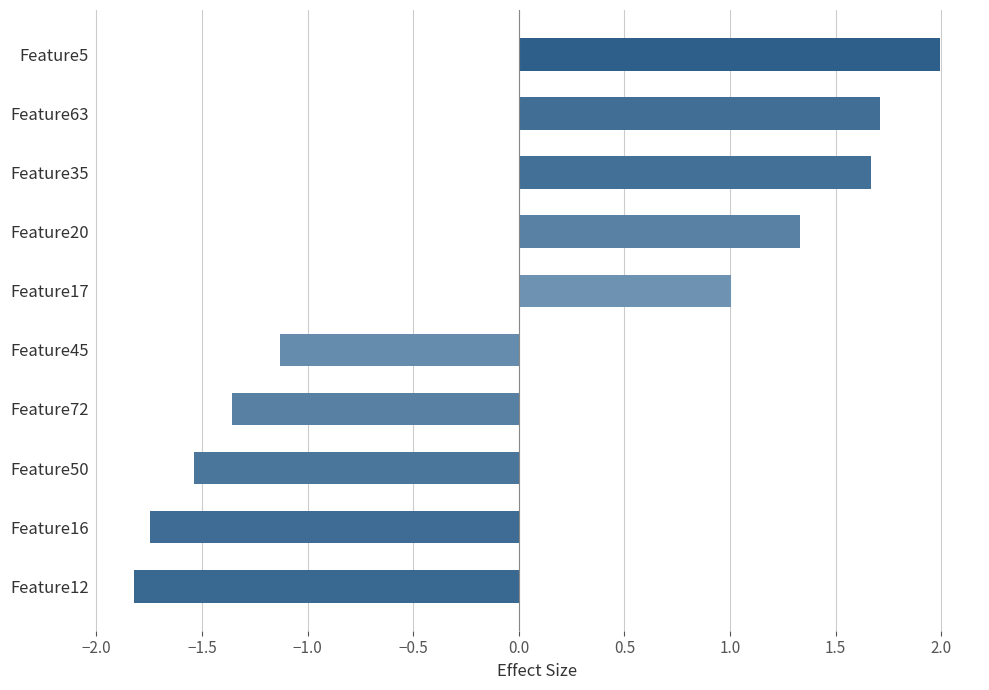

How many data points does each series have?

10